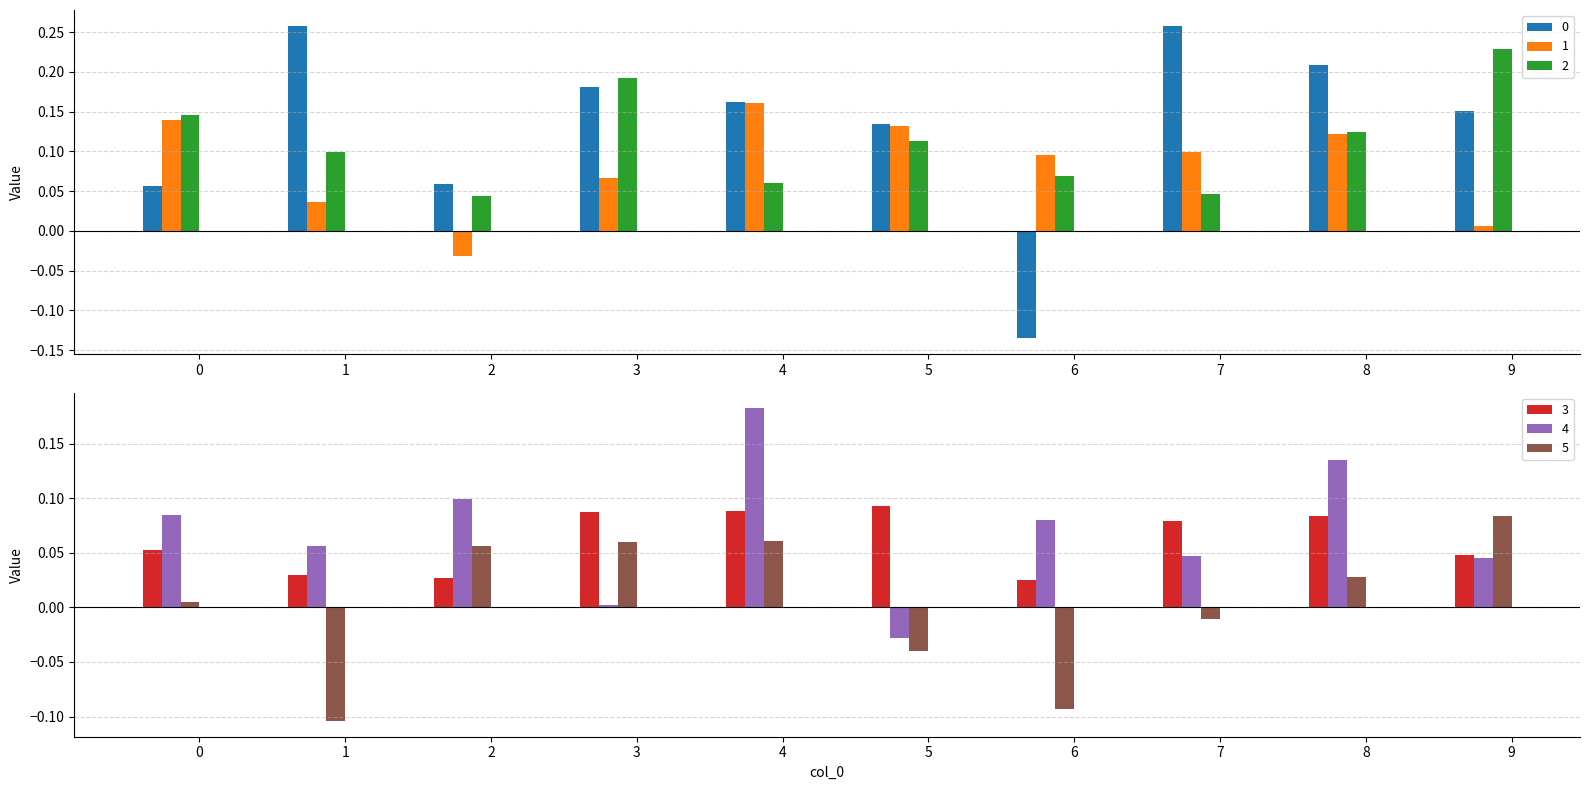

Rank the categories by 3 value from highest to lowest.

5, 4, 3, 8, 7, 0, 9, 1, 2, 6